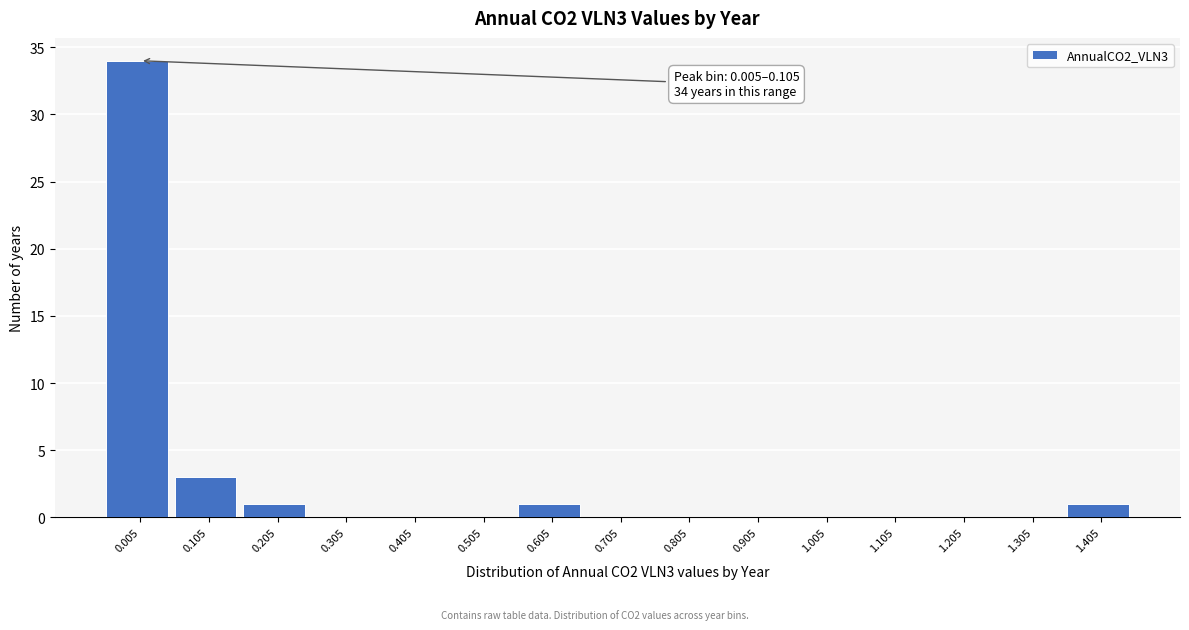

Reading left to right, what are all the values shown in this chart?

0.005=34	0.105=3	0.205=1	0.305=0	0.405=0	0.505=0	0.605=1	0.705=0	0.805=0	0.905=0	1.005=0	1.105=0	1.205=0	1.305=0	1.405=1